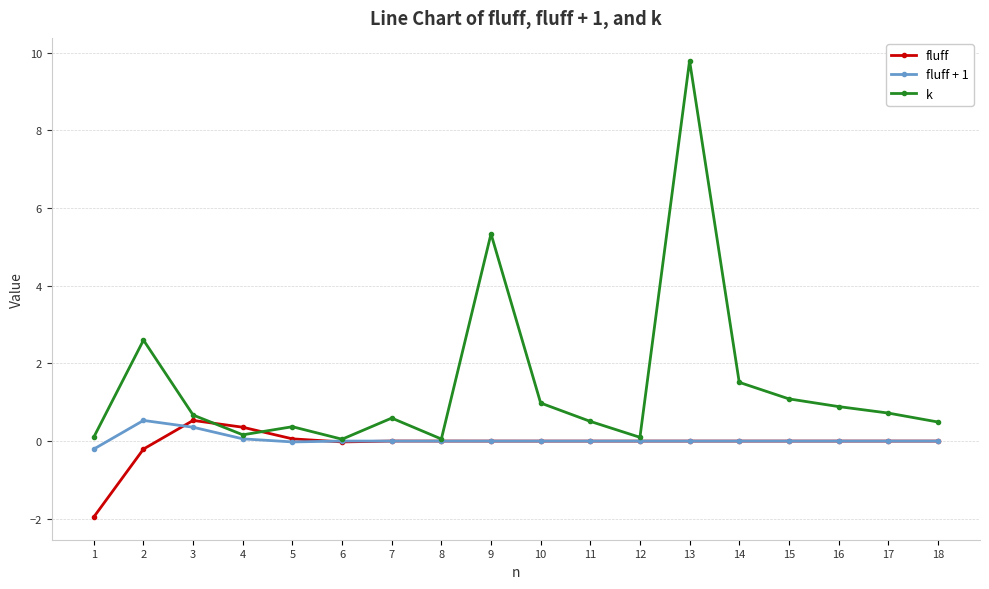

True or false: k and fluff cross at least once.

True